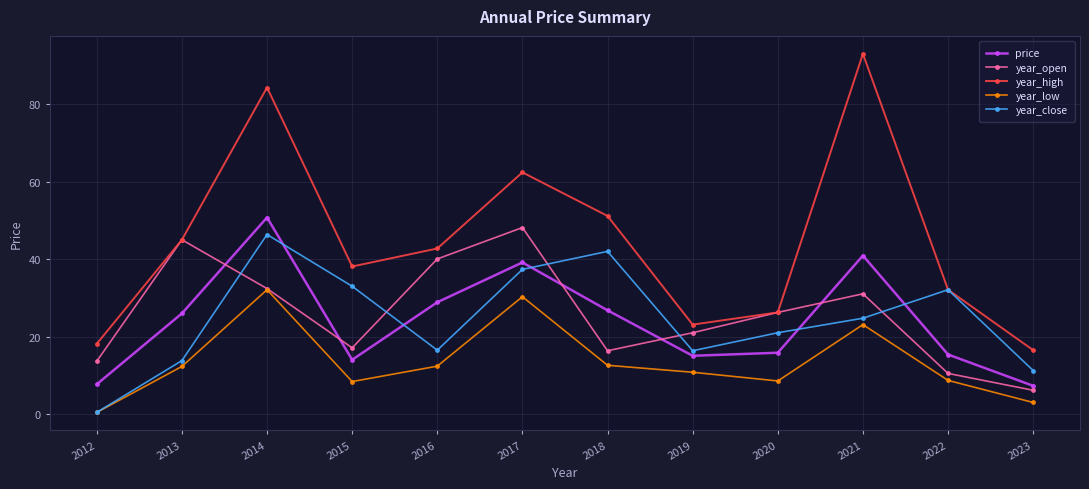

Is it true that year_open equals 40.0 at 2016?

True